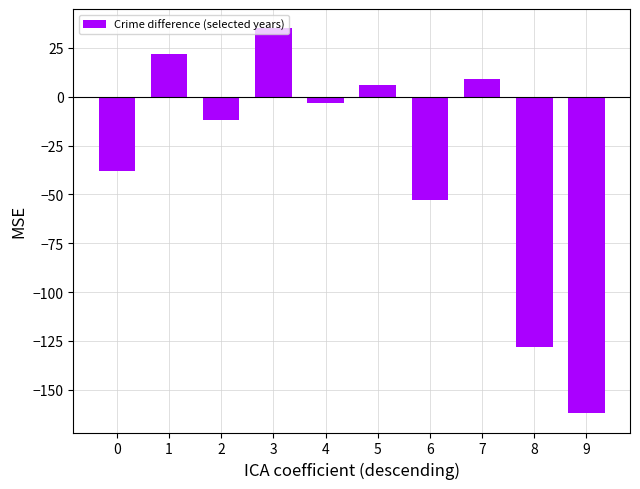

Reading left to right, extract all data points from this chart.

0=-38	1=22	2=-12	3=35	4=-3	5=6	6=-53	7=9	8=-128	9=-162